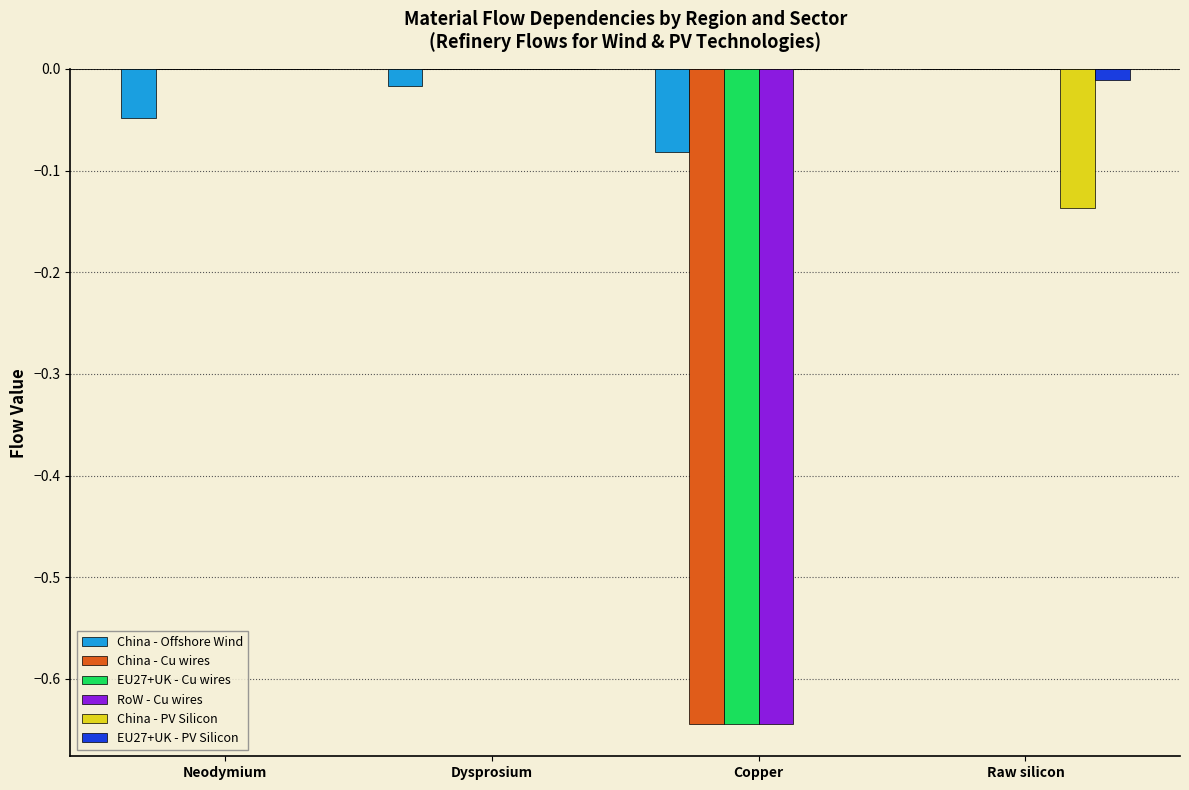

The China - Cu wires series shows 0.0 at Dysprosium. True or false?

True